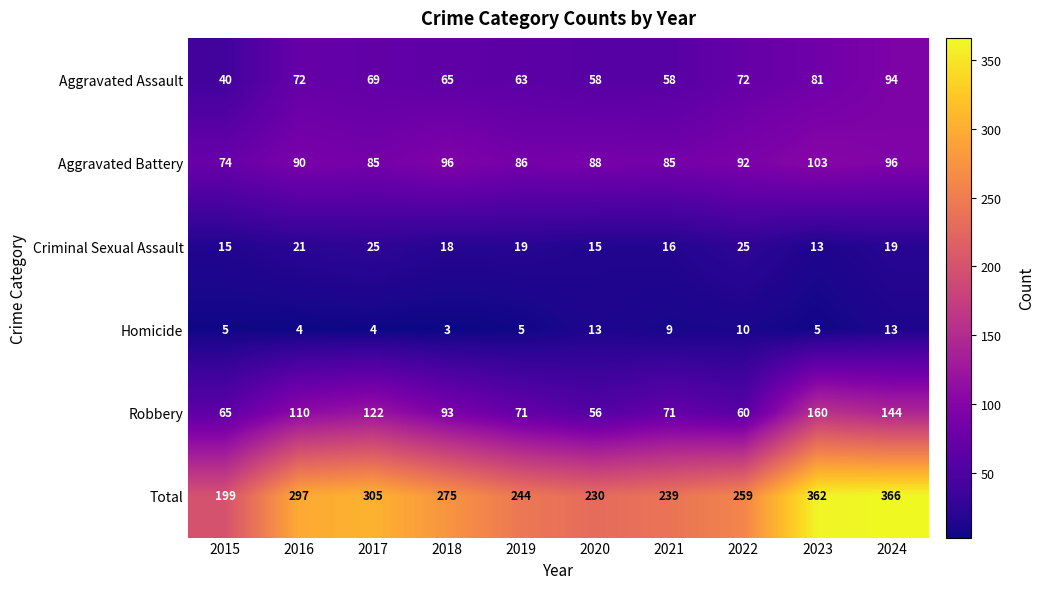

Is it true that Total equals 305 at 2017?

True